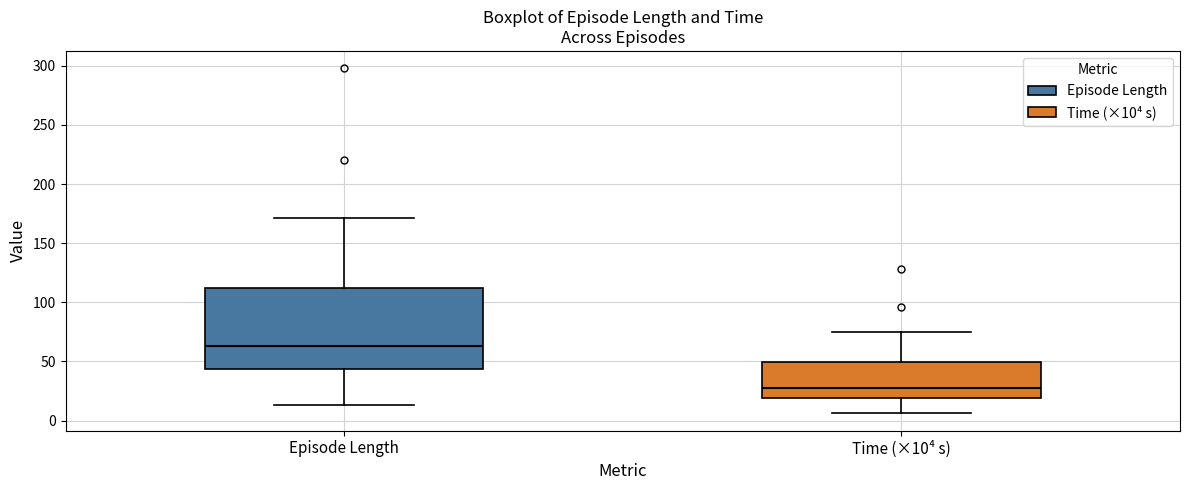

Which box's median line is the lowest?

Time (×10⁴ s)